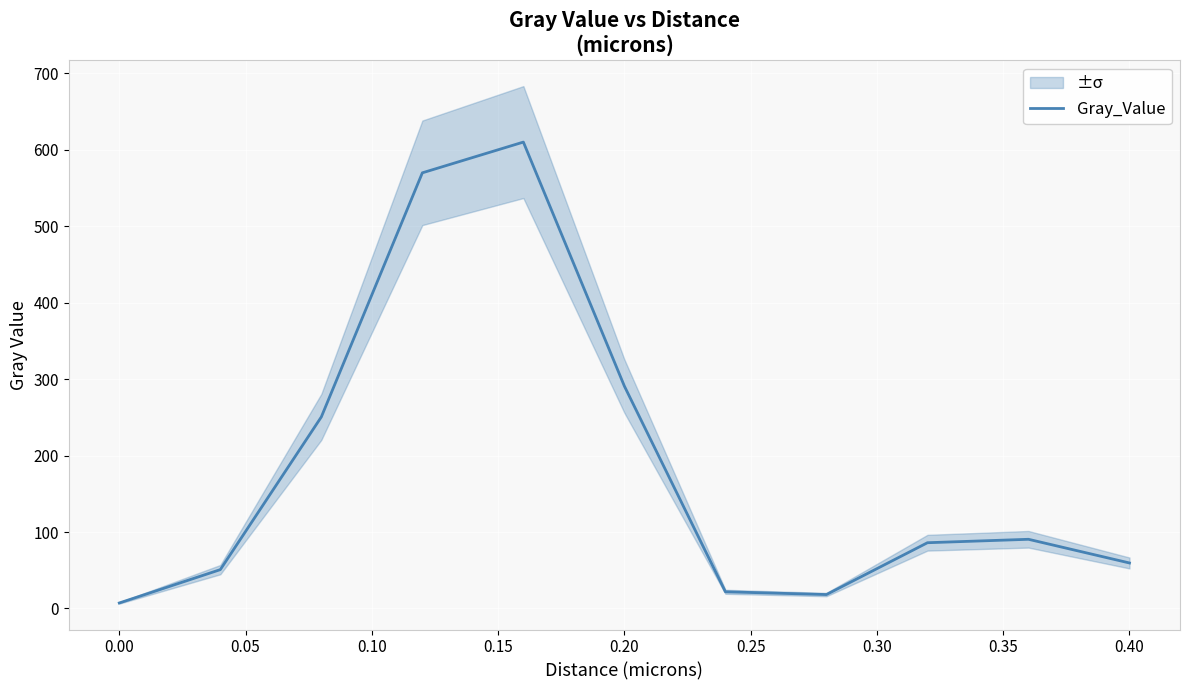

What is the highest value of the Gray_Value series?

610.0